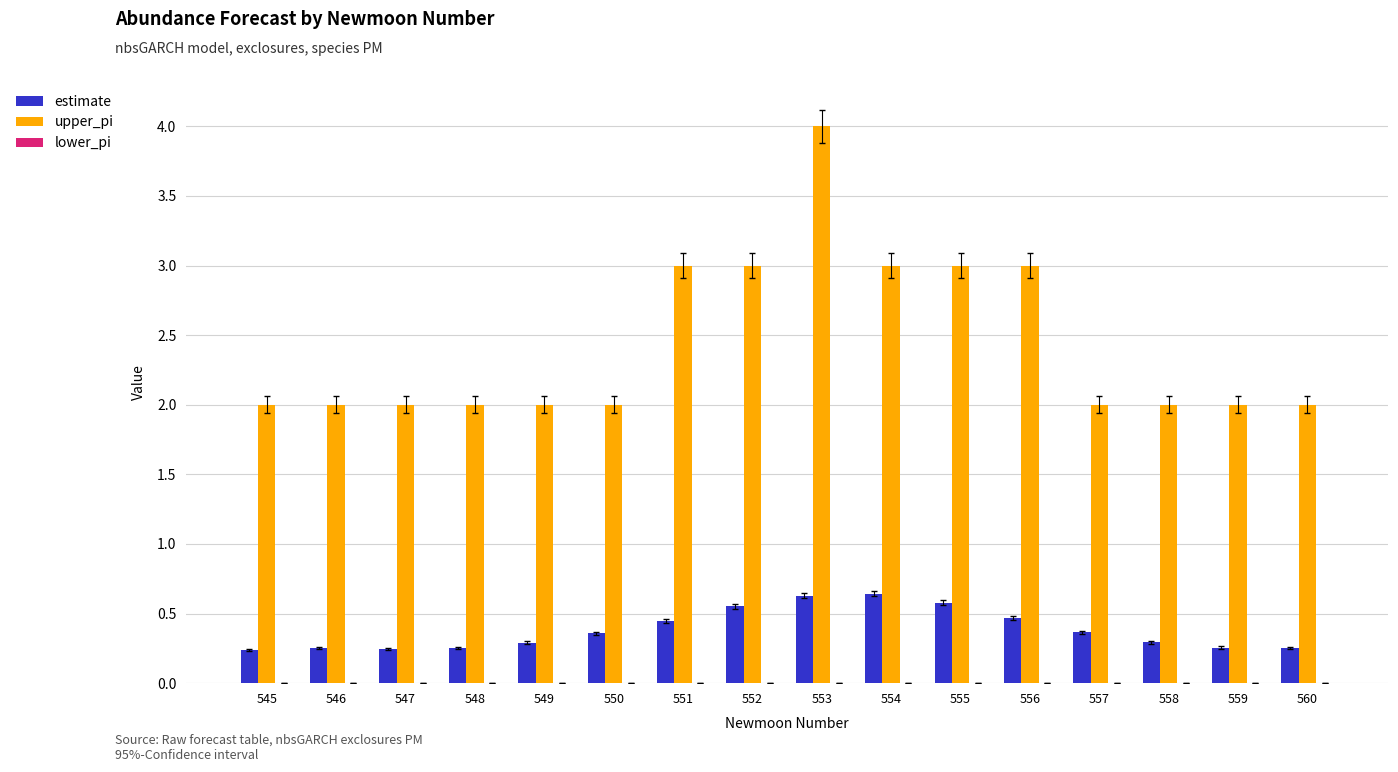

Which label corresponds to the largest value in the chart?

553